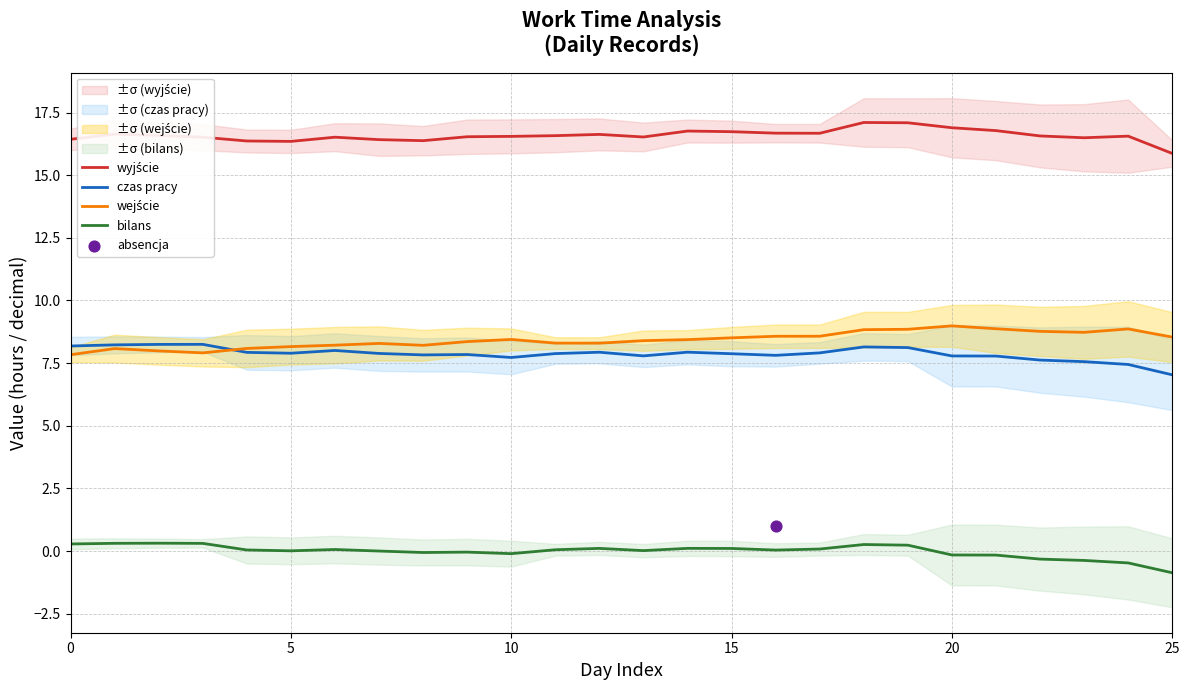

Which series contains the highest Y value?

wyjście